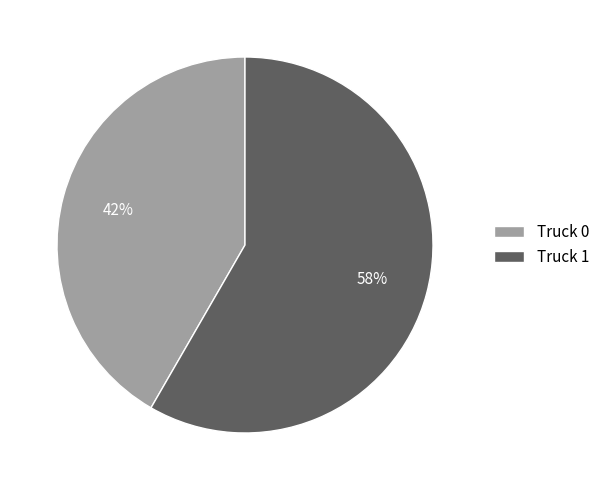

What is the largest slice in the pie chart?

Truck 1